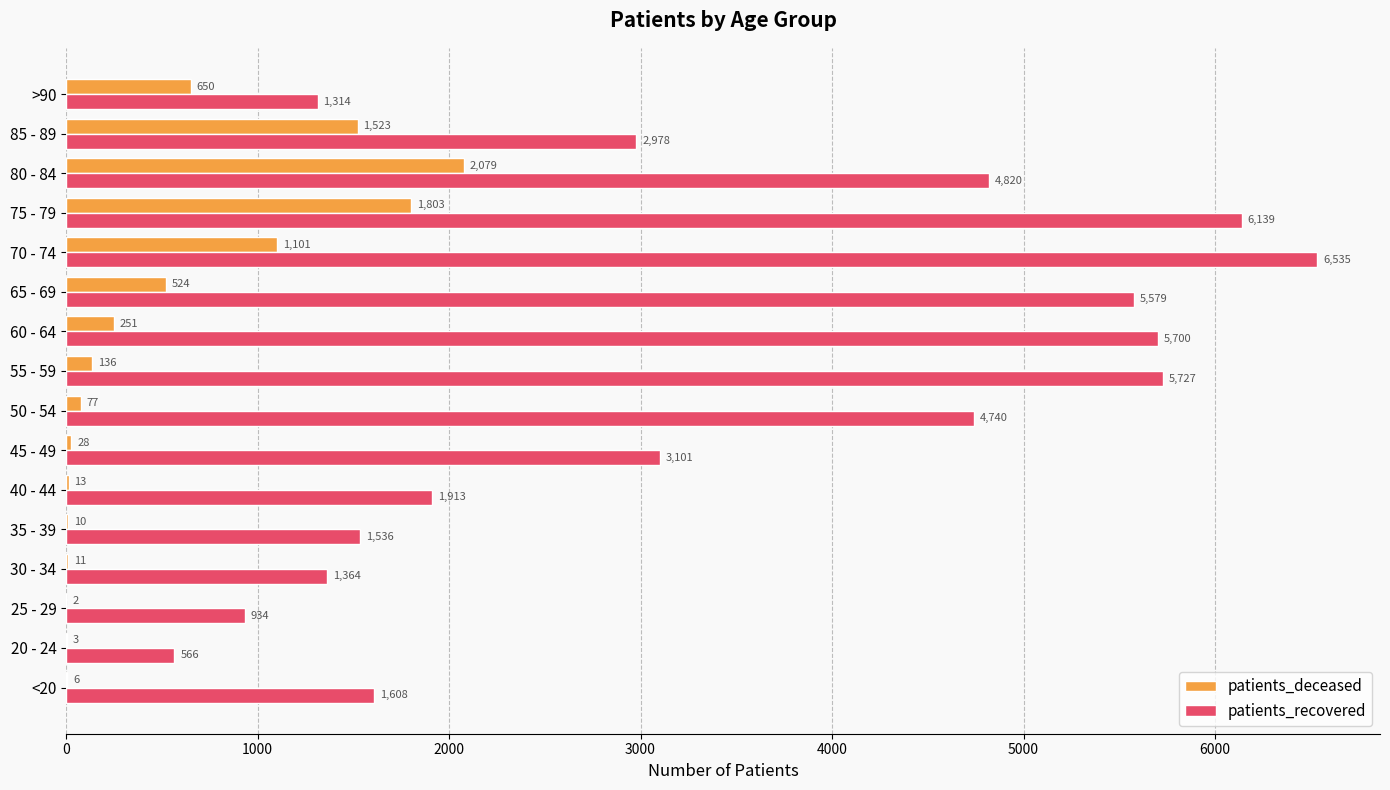

What is the total value across all series at 85 - 89?

4501